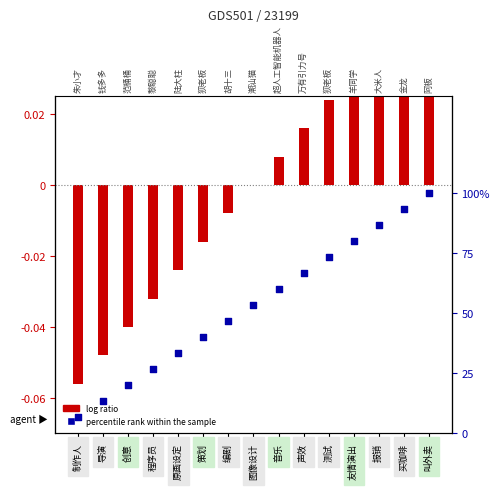

Which series reaches the minimum Y coordinate?

log ratio